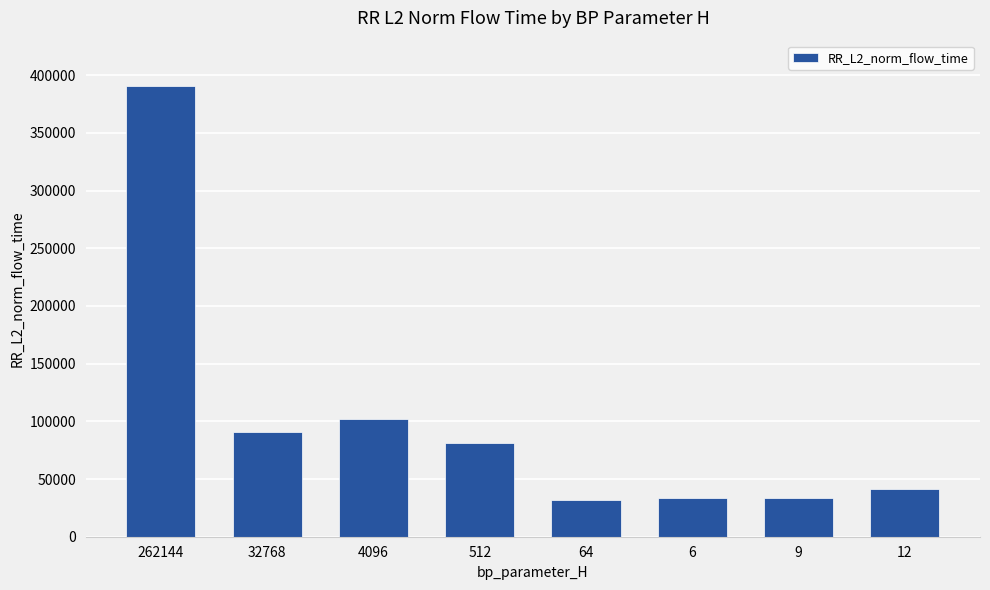

What is the minimum value shown in the chart?

31969.9